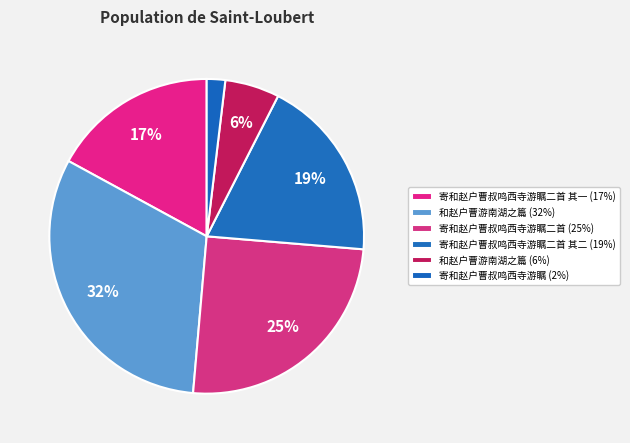

How many slices are in this pie chart?

6